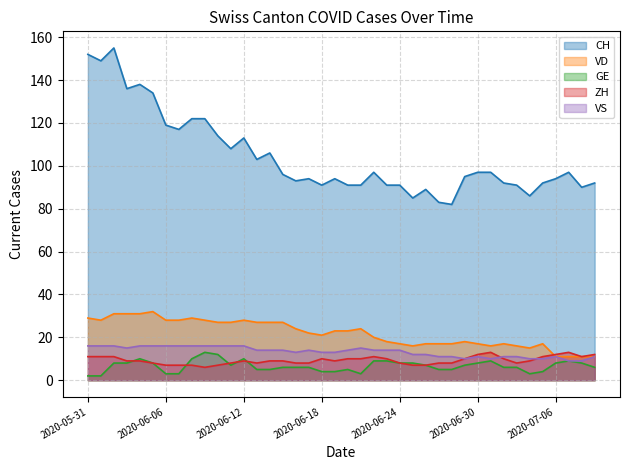

What is the value of the VD point at the 23rd from the left?

20